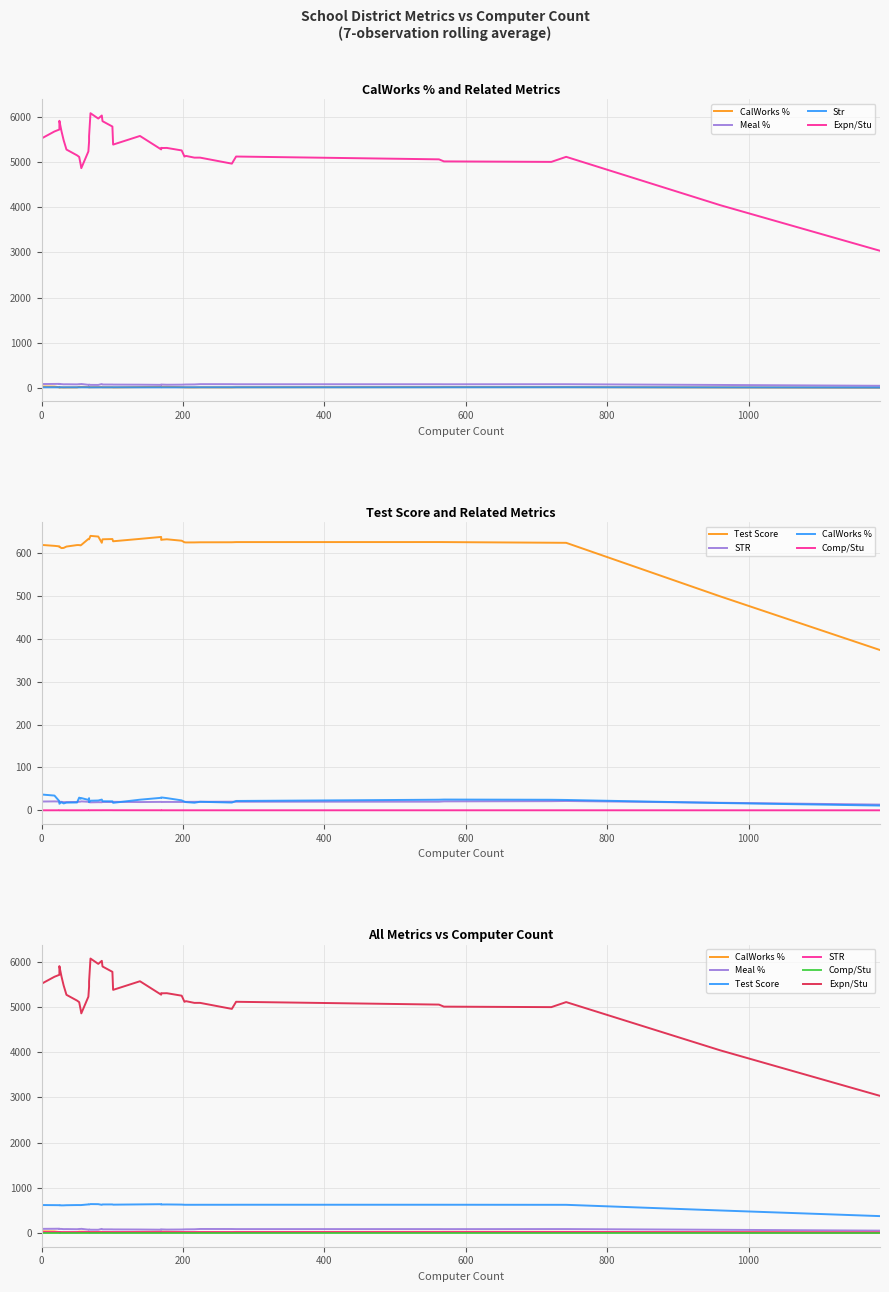

How many interior local peaks does the str series have?

11